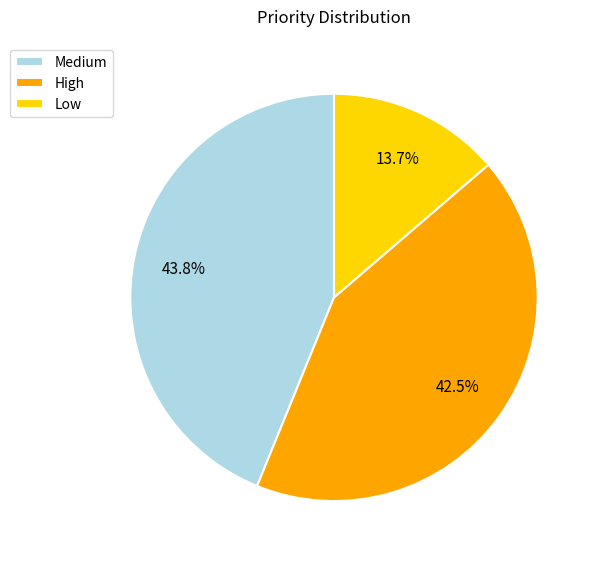

Is it true that High is 48% of the pie?

False